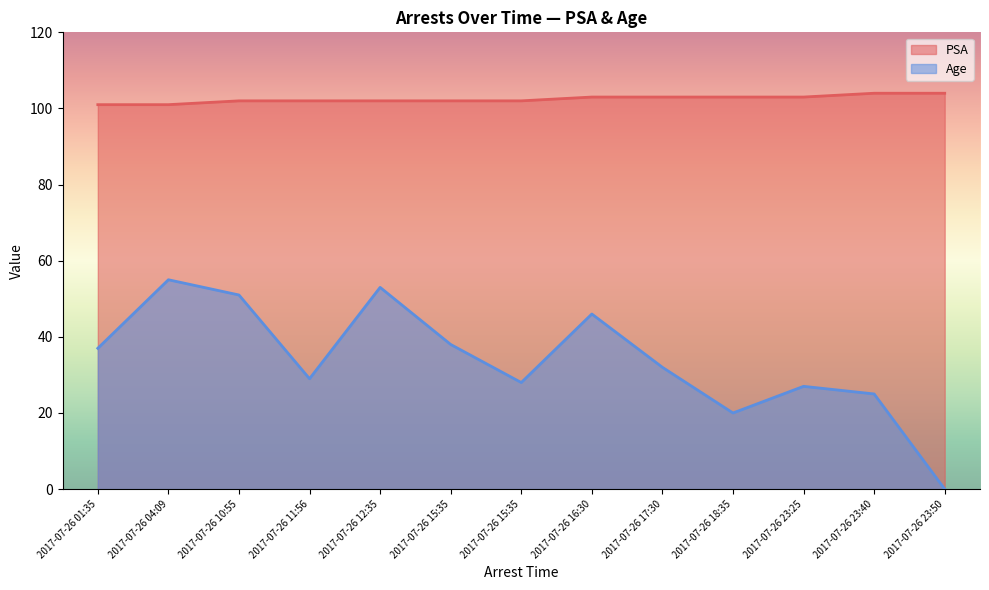

The value of PSA at 2017-07-26 23:25 is 103. True or false?

True